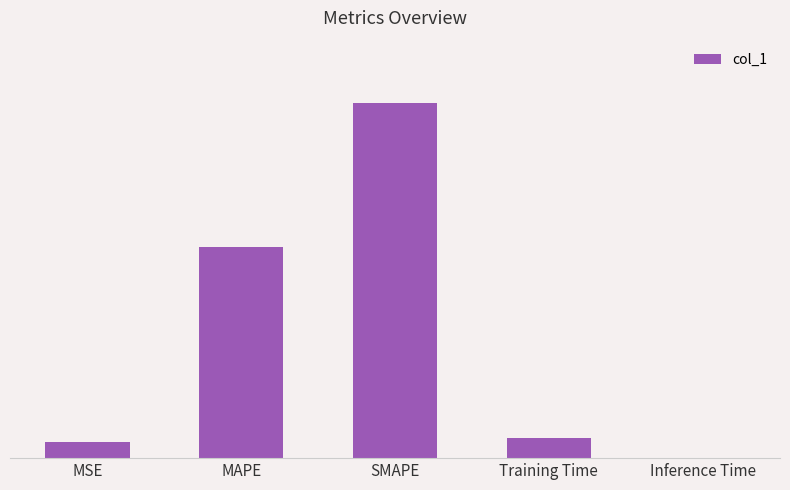

What is the maximum value shown in the chart?

1.4